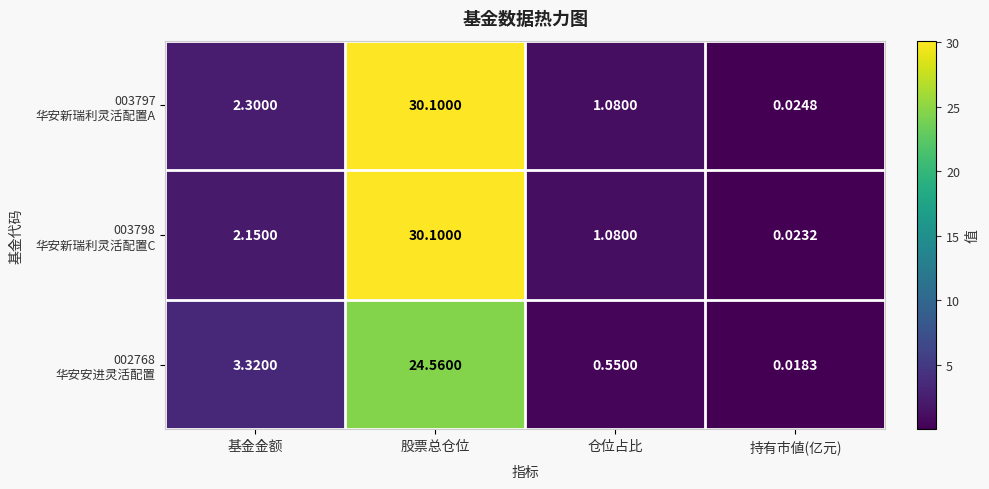

Which label corresponds to the largest value in the chart?

股票总仓位